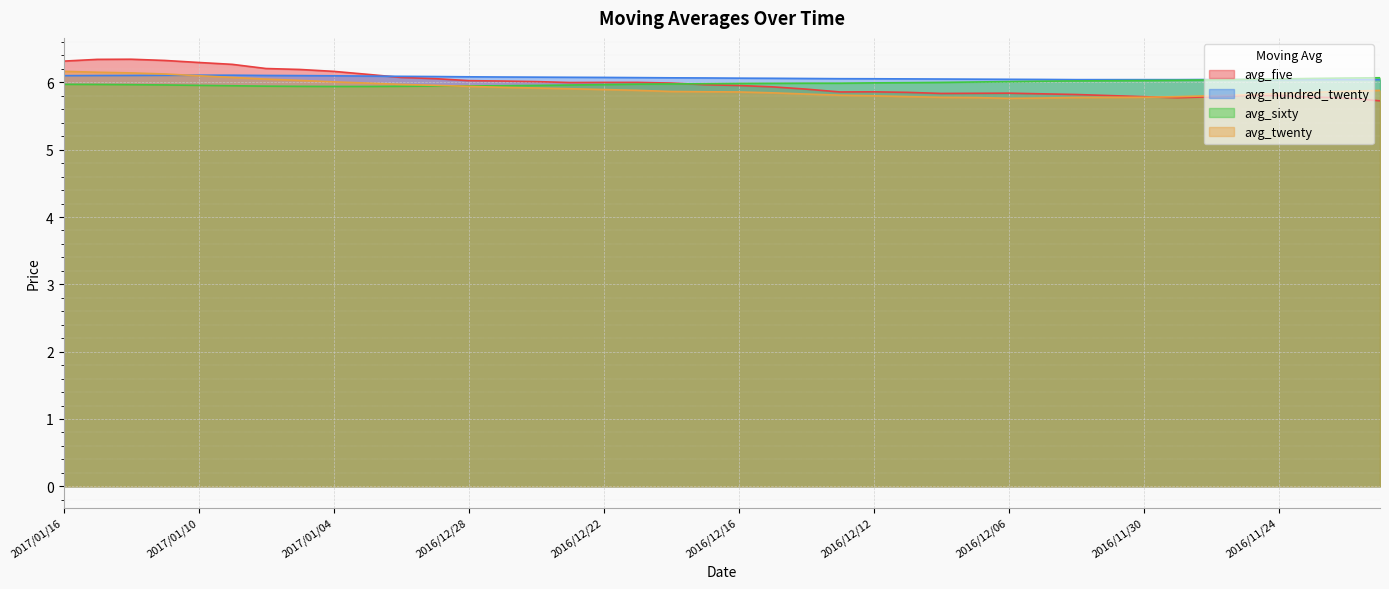

What is the difference between the avg_five values at 2016/12/27 and 2016/12/06?

0.2